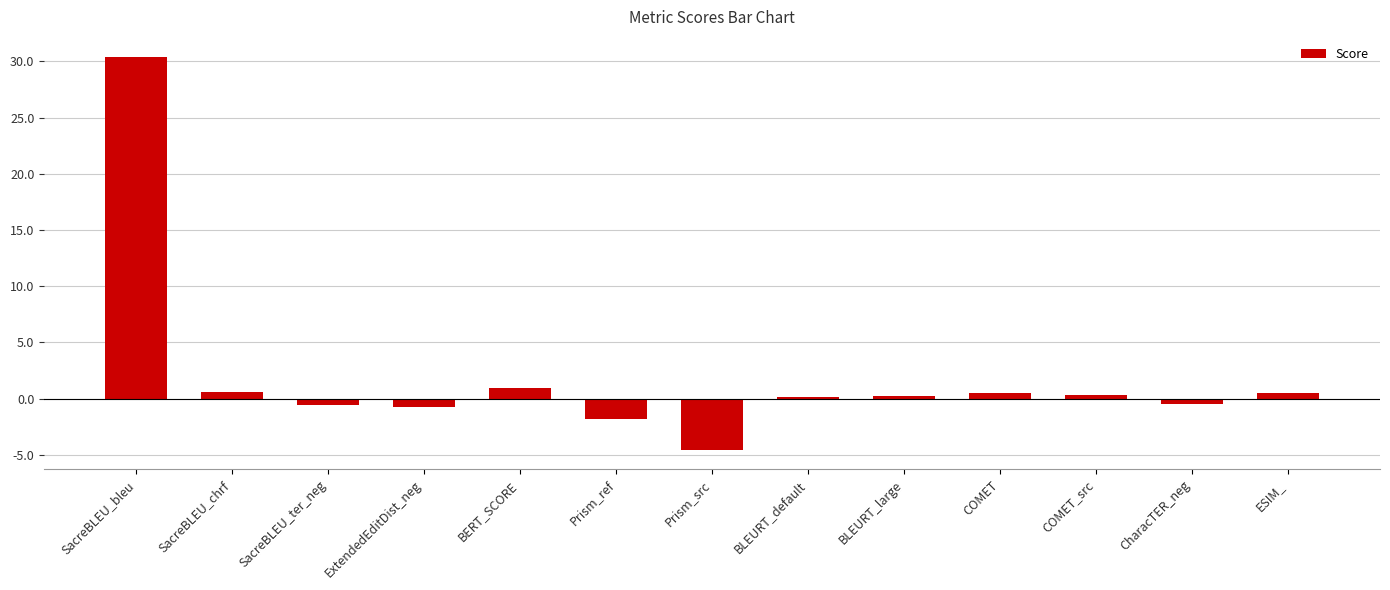

What is the difference between the maximum and minimum values?

35.0